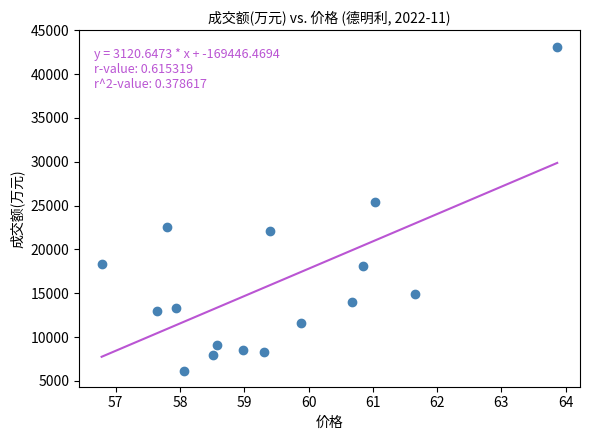

What Y value in the scatter plot is closest to 24664?

25389